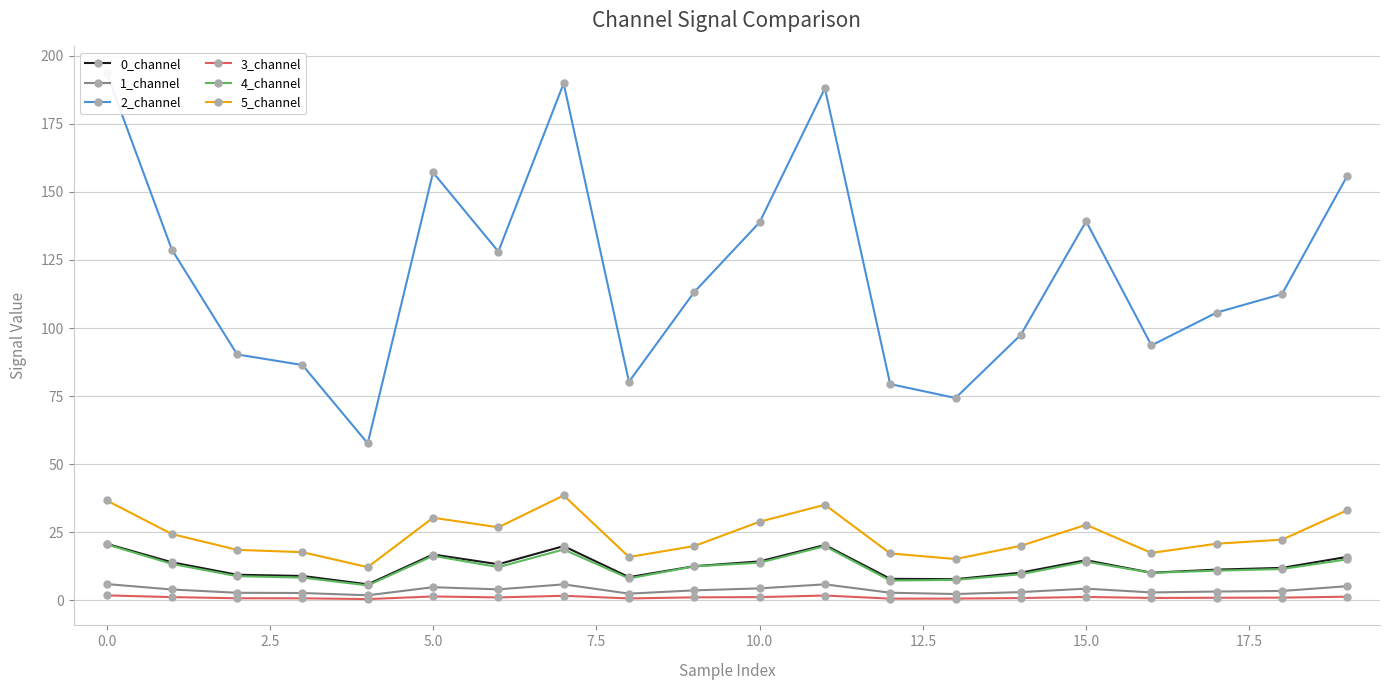

True or false: 2_channel has a value of 230.9 at 15.

False